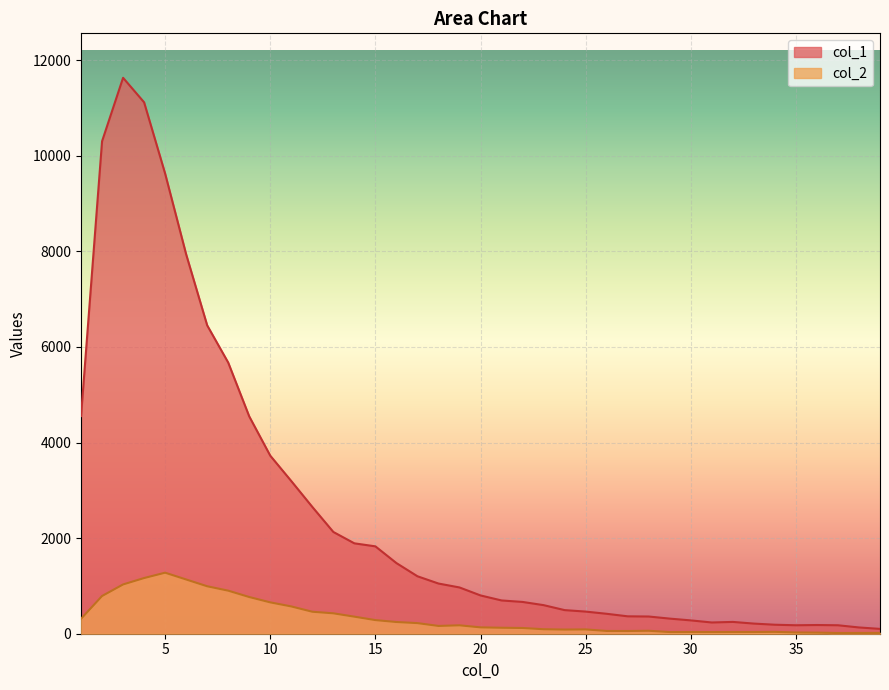

At how many categories does at least one series exceed 4148?

9